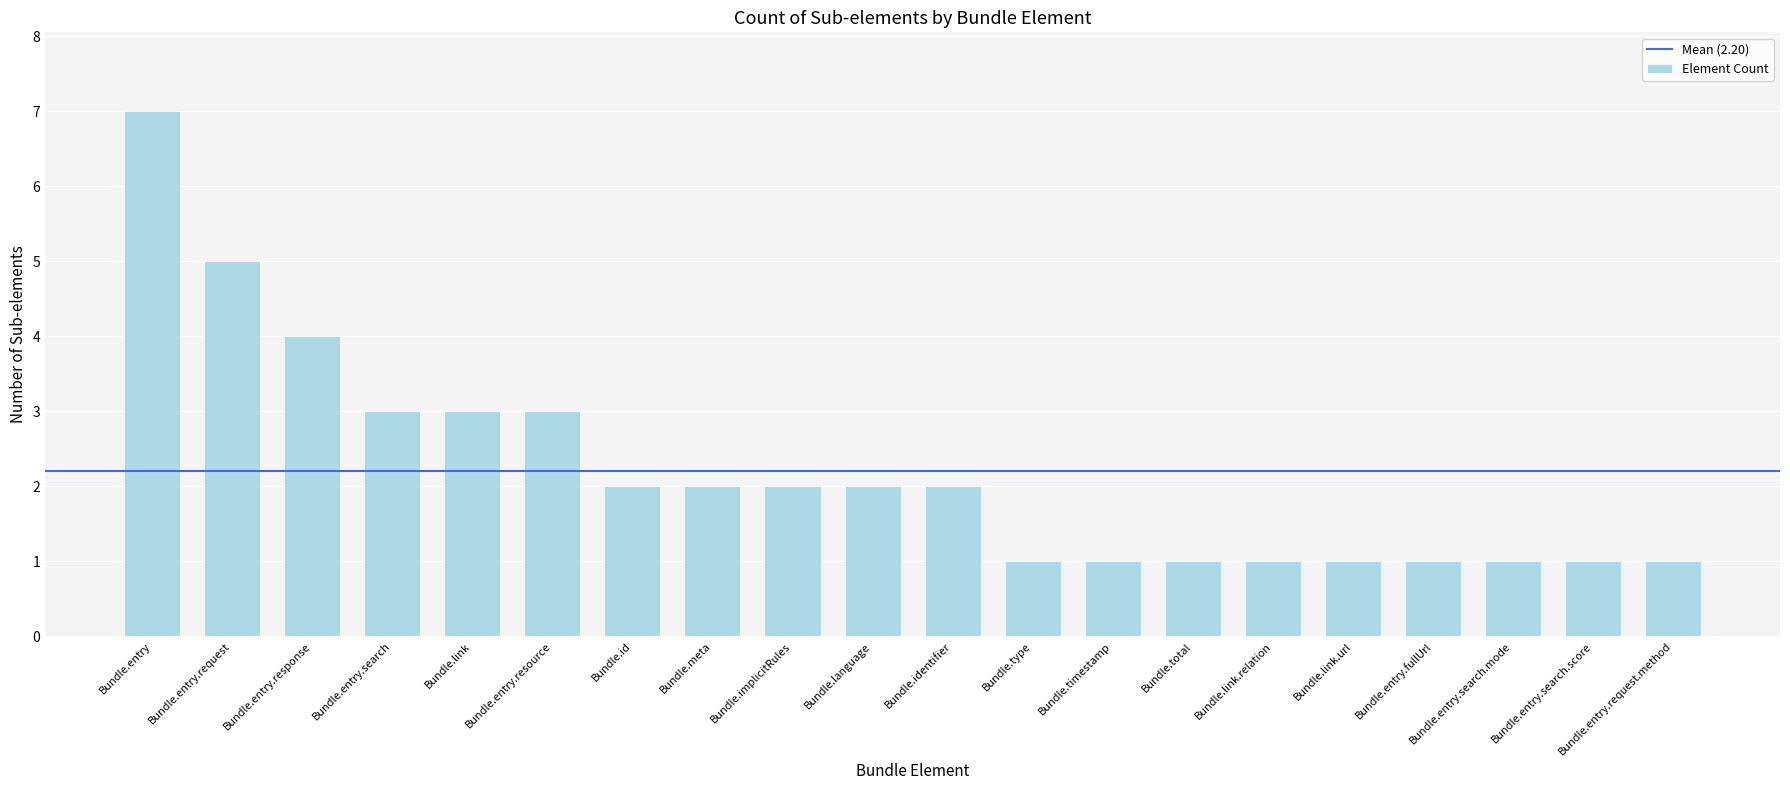

Which category has the highest value across all series?

Bundle.entry